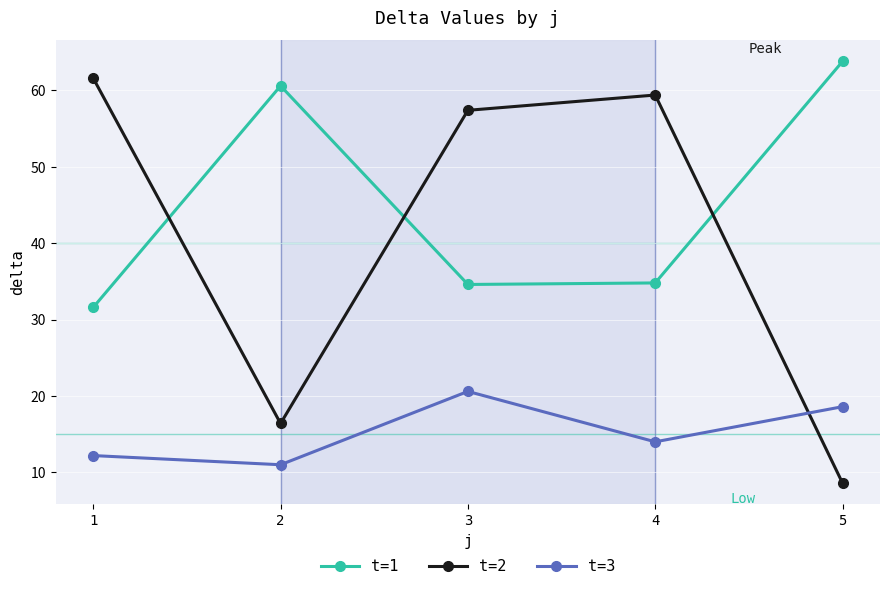

What is the spread (max minus min) of values at 2?

49.6